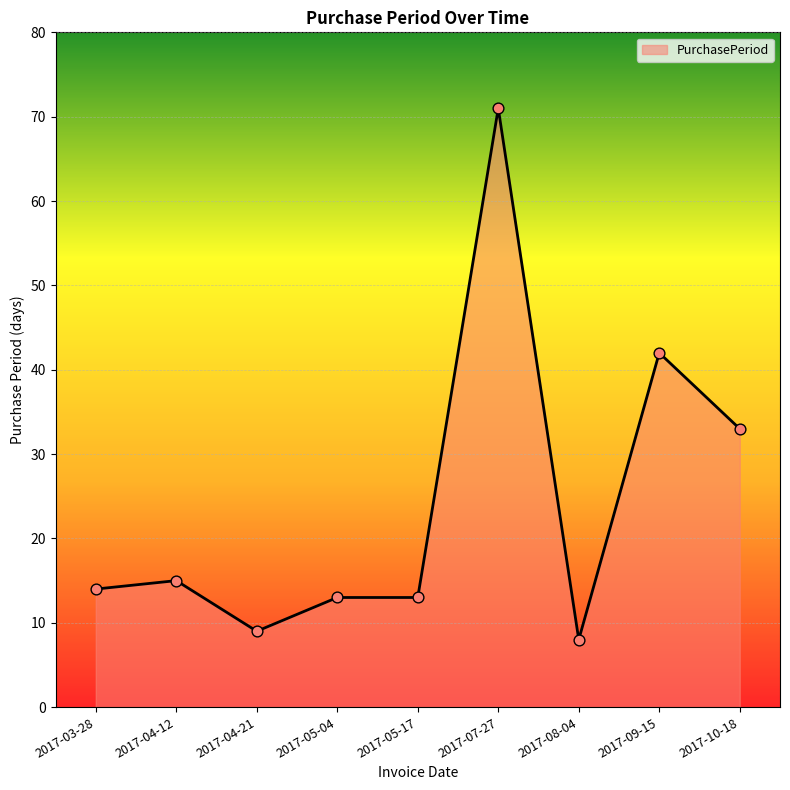

What is the change in value from 2017-03-28 to 2017-10-18?

+19